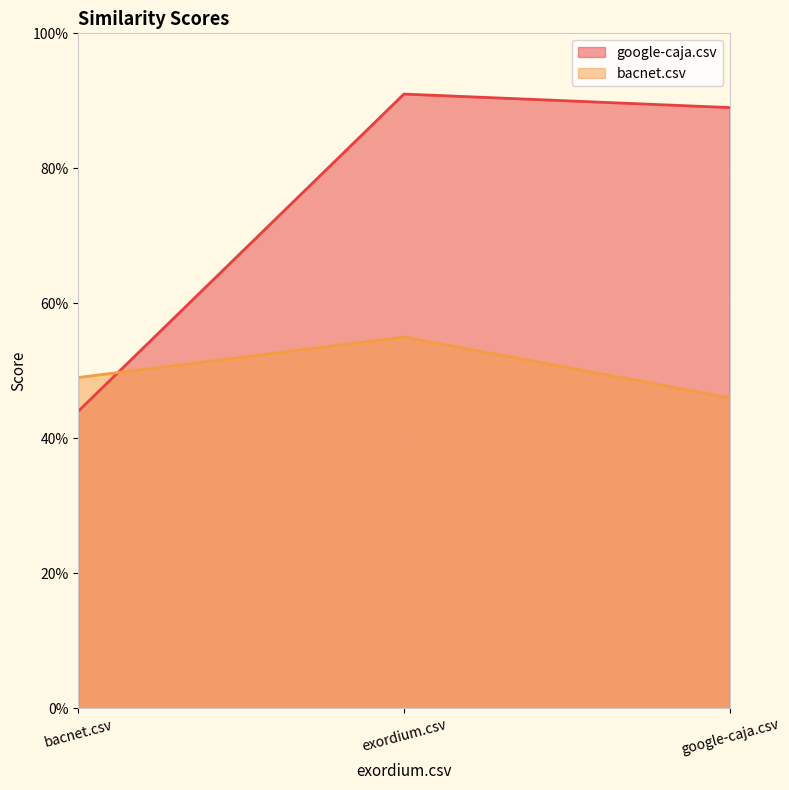

The value of bacnet.csv at google-caja.csv is 0.2. True or false?

False